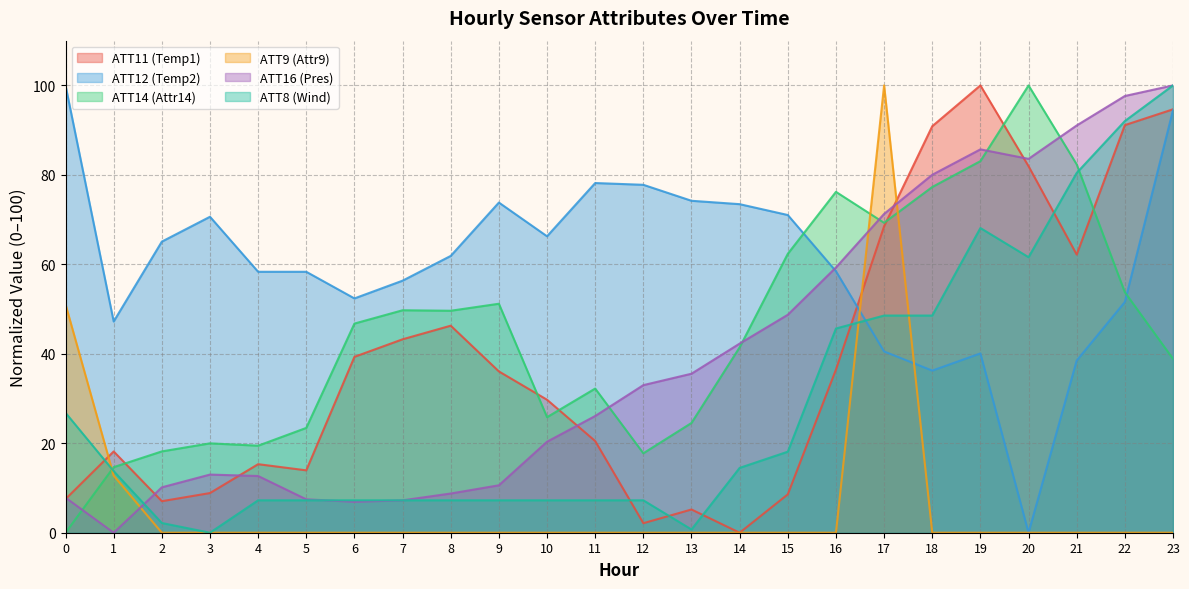

Where is ATT16 nearest to the value 50?

15